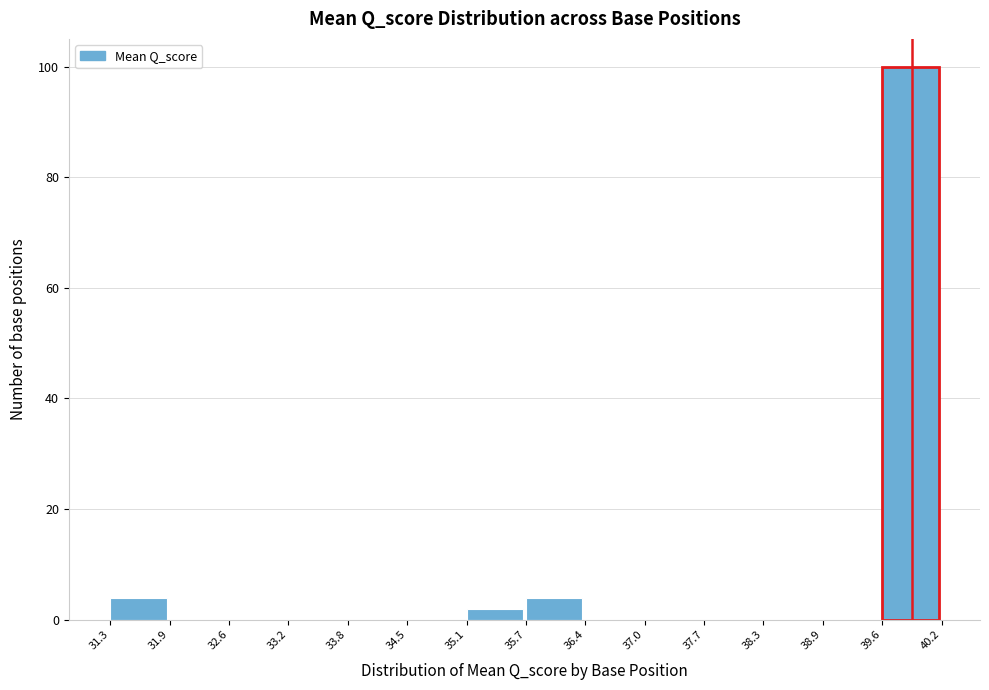

How tall is the bar that spans 39.6 to 40.2 on the x-axis? The values are not printed on the chart, so give them approximately, as read against the axis.

100